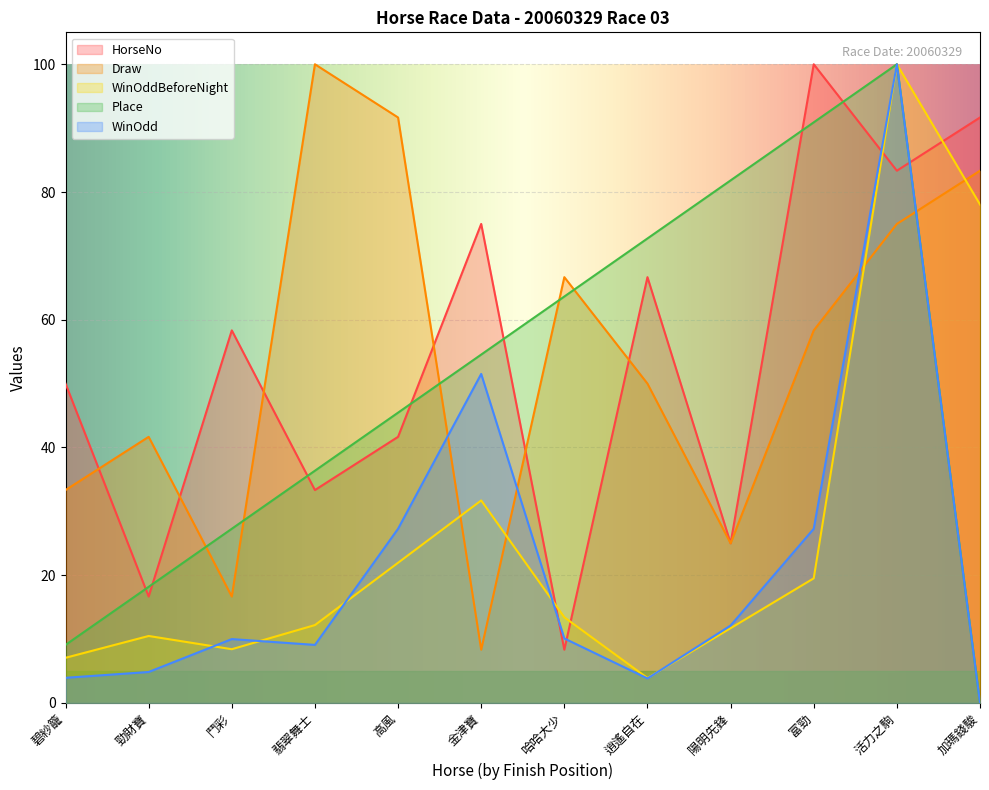

What is the value of the Place point at the 11th from the left?

100.0